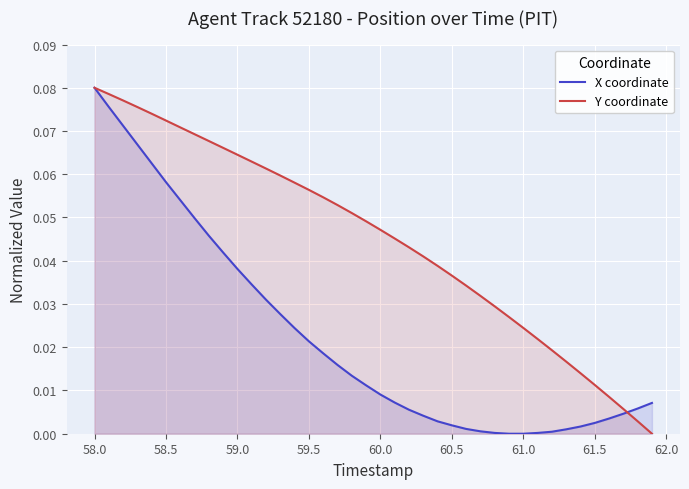

What is the sum of all Y coordinate values?

1.8